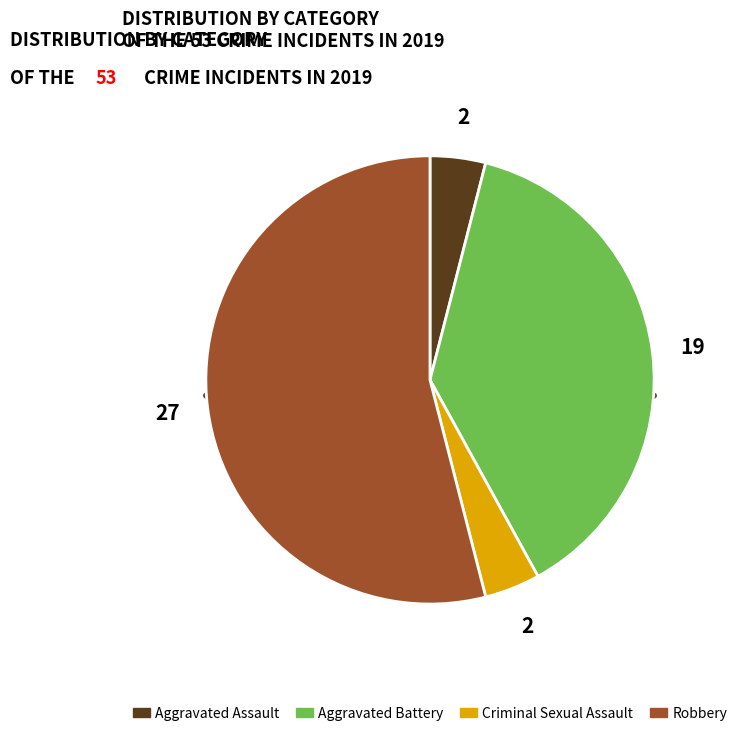

What is the ratio of the value at Criminal Sexual Assault to the value at Aggravated Battery?

0.1